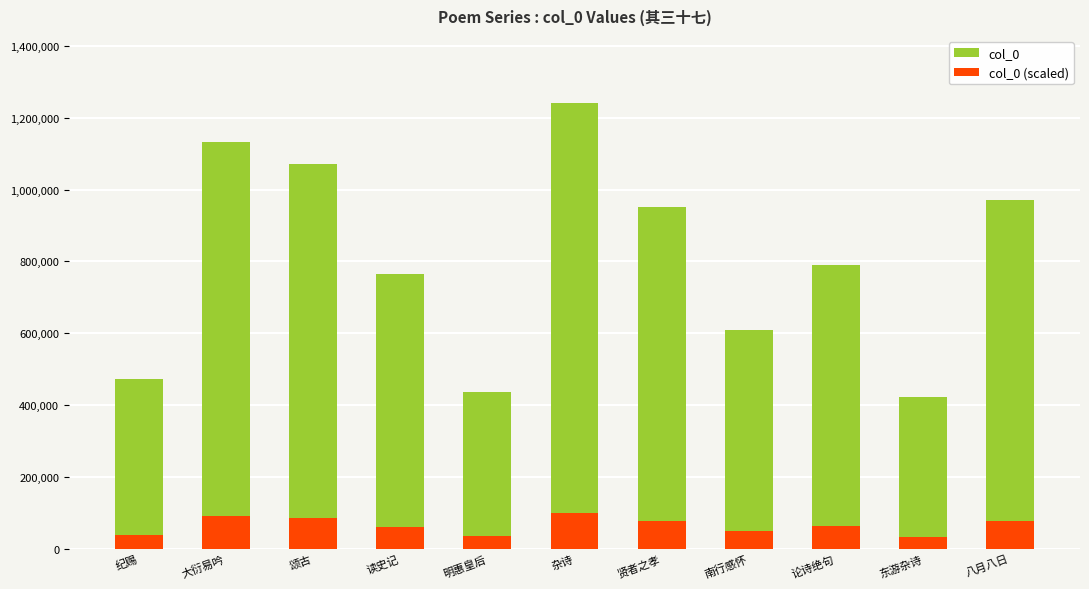

What is the maximum value shown in the chart?

1241491.0